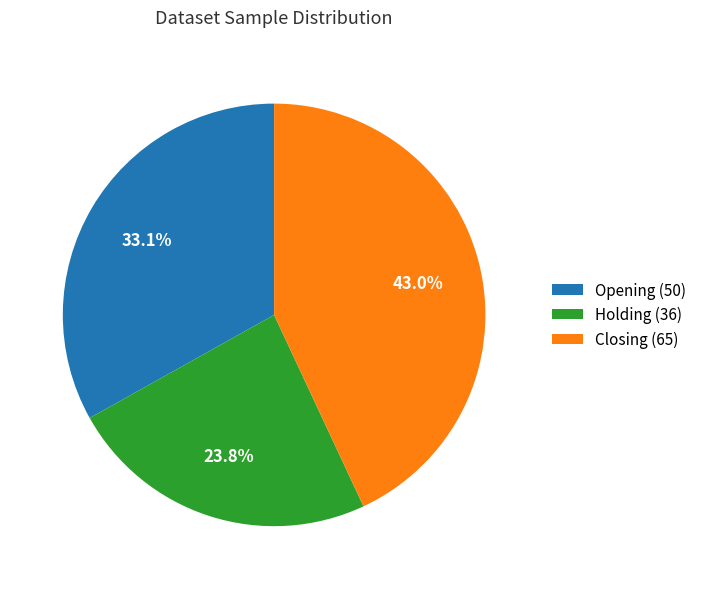

Does Closing (65) represent more than half of the total?

No